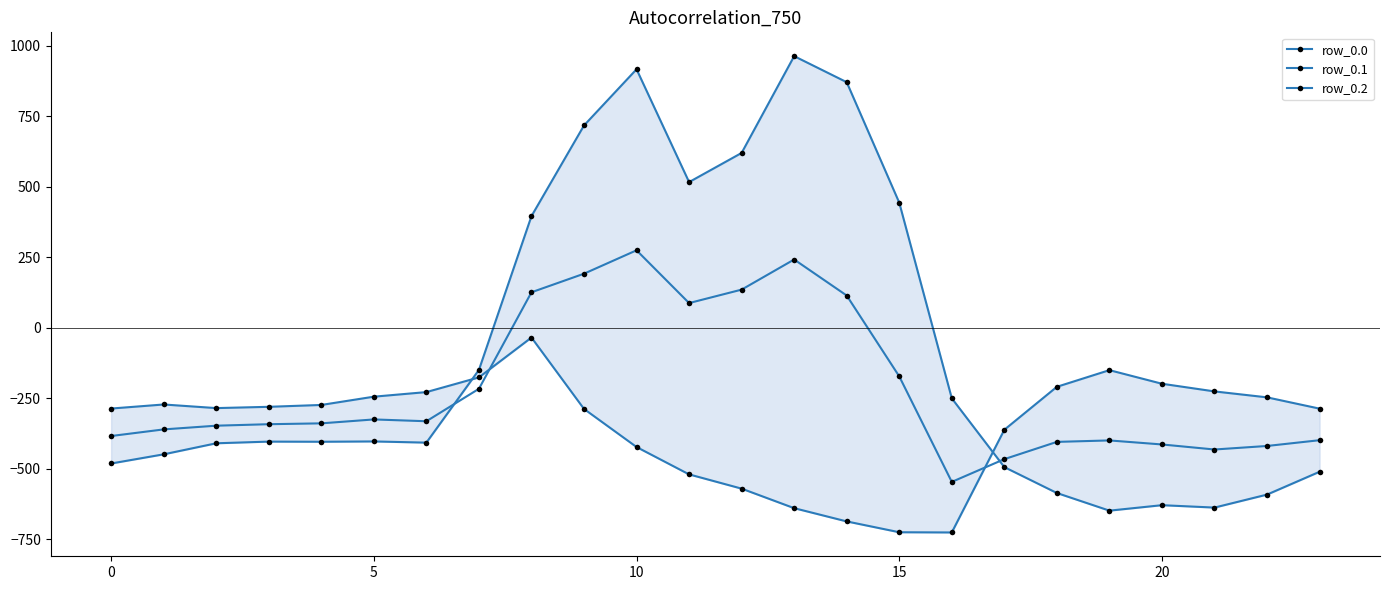

At which label is row_0.0 closest to 156?

8